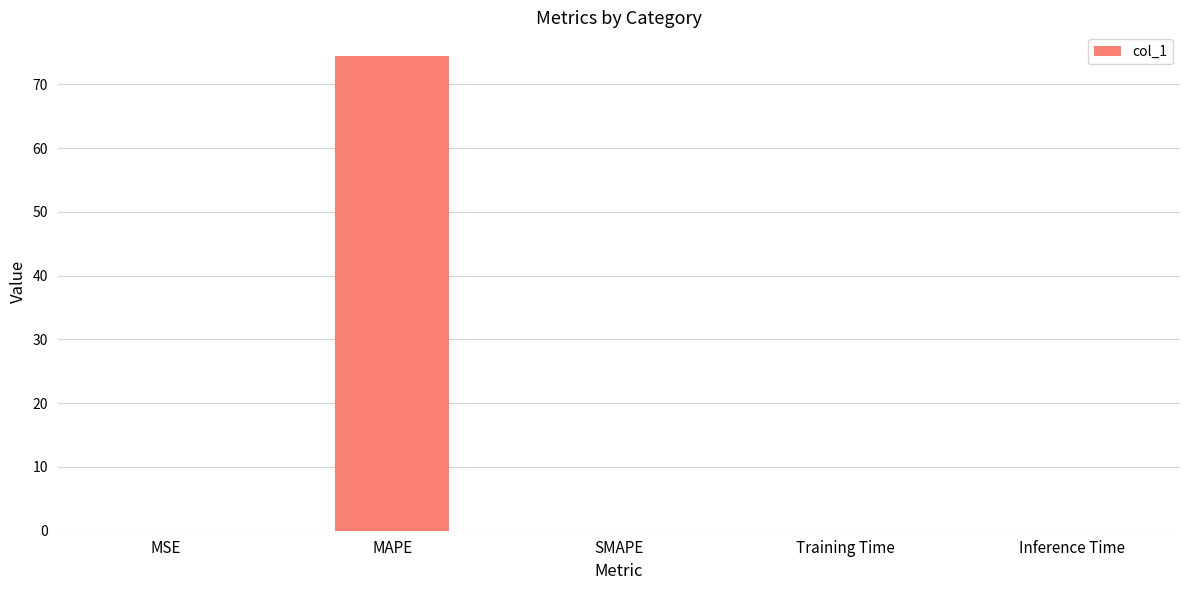

How many data points does each series have?

5